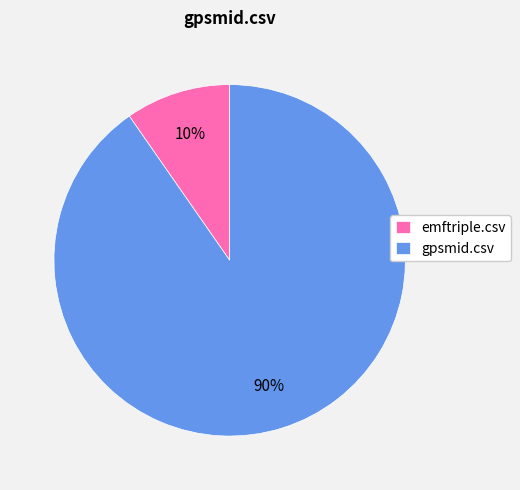

To the nearest percent, what is the average slice percentage?

50%